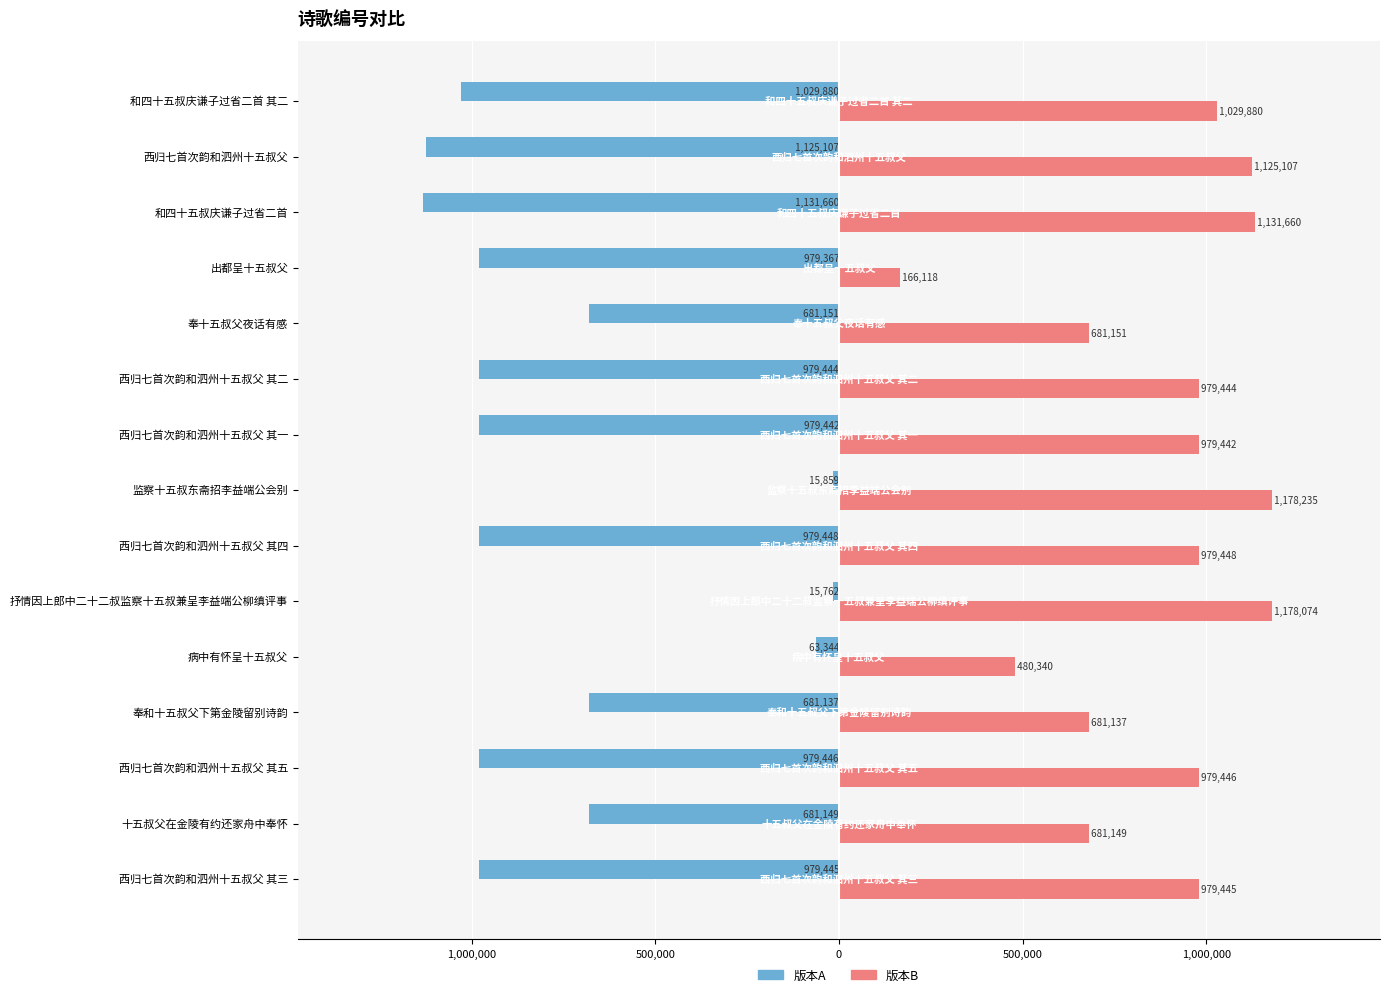

What are all the series names shown in the legend?

版本A, 版本B